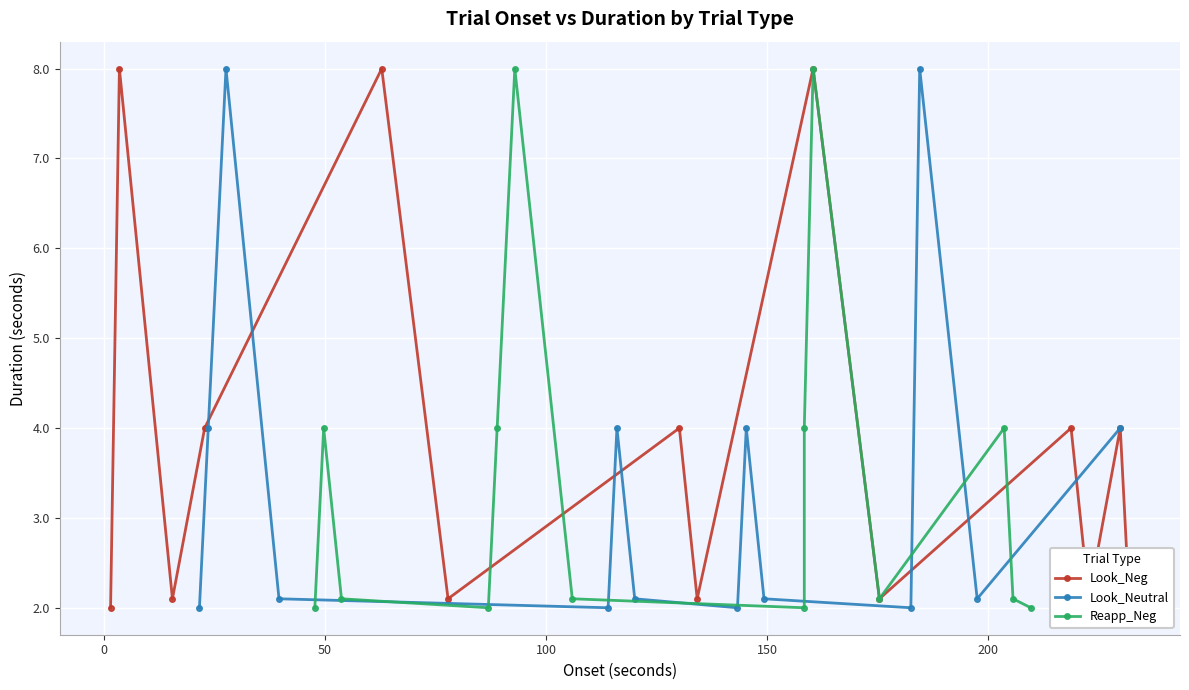

What is the highest value of the Look_Neg series?

8.0